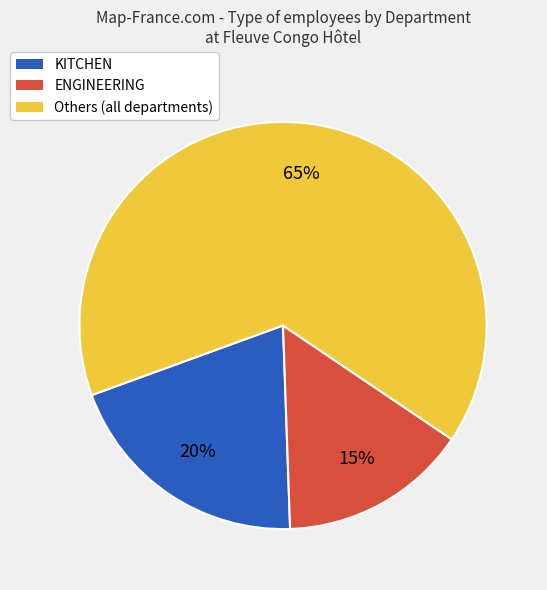

Approximately how many times larger is the value at Others (all departments) compared to KITCHEN?

3.2